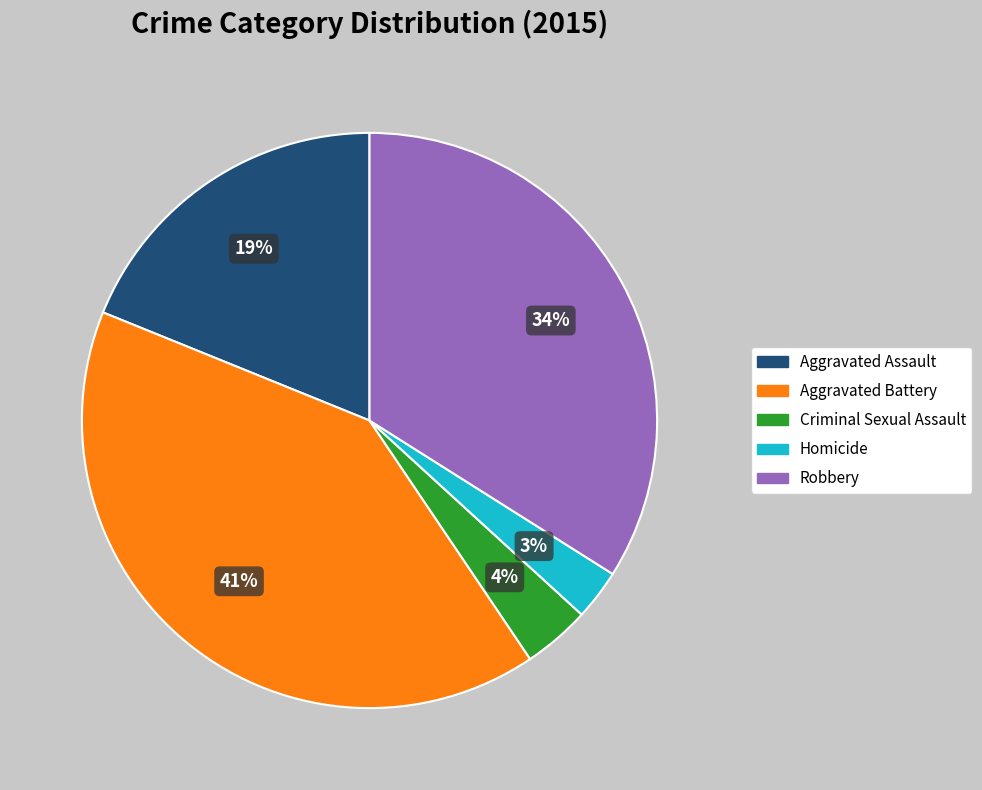

True or false: Criminal Sexual Assault accounts for 4% of the total.

True